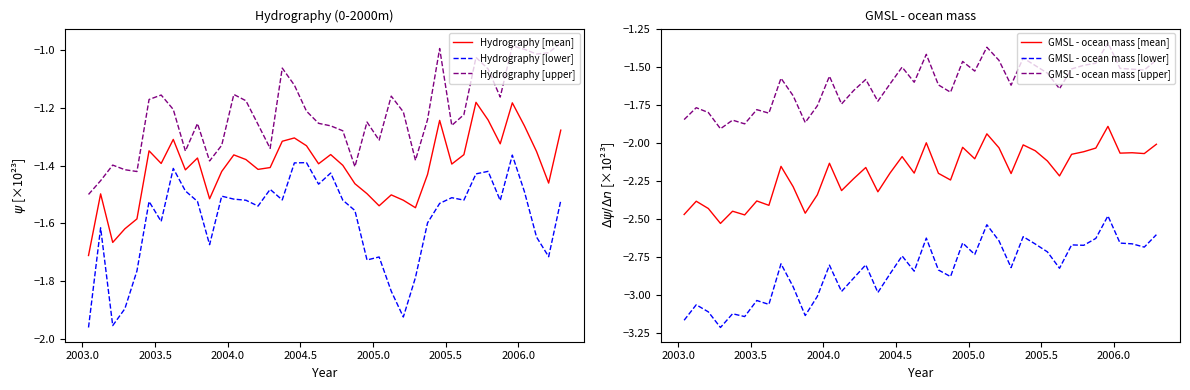

Does the chart have visible grid lines?

No